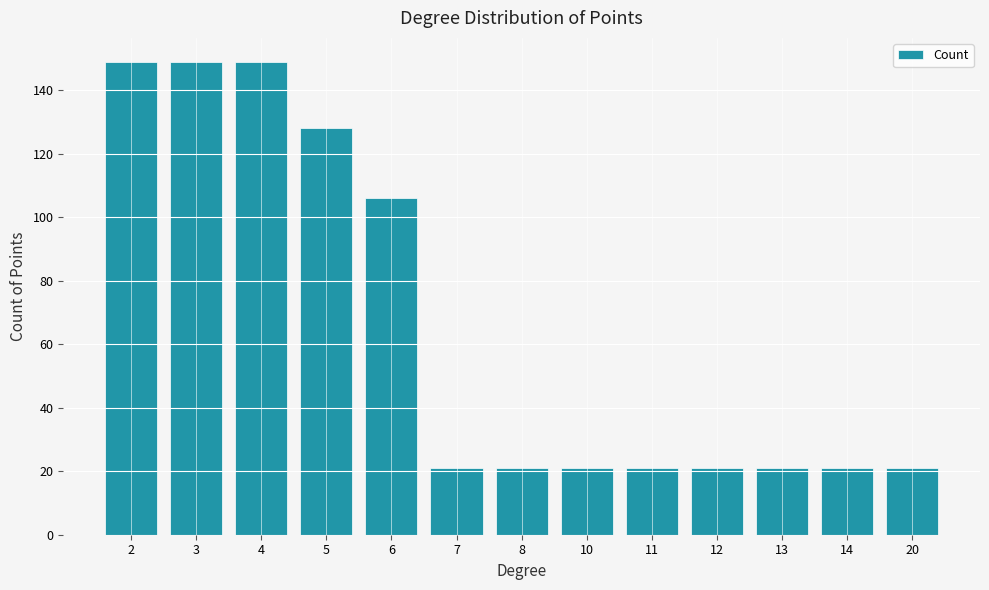

The chart shows a value of 21 at 12. True or false?

True